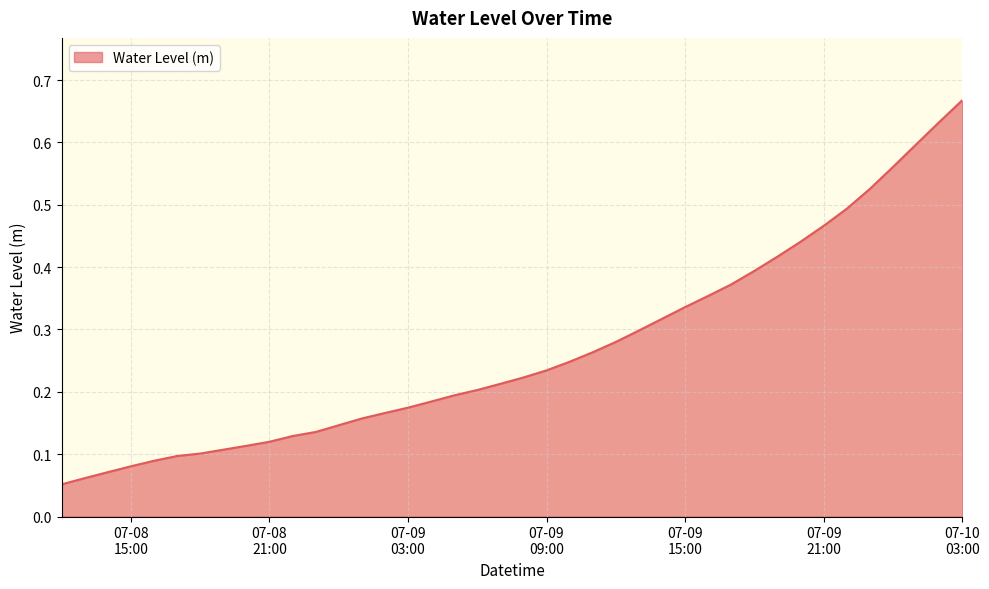

Is this an area chart (filled region under the line)?

Yes